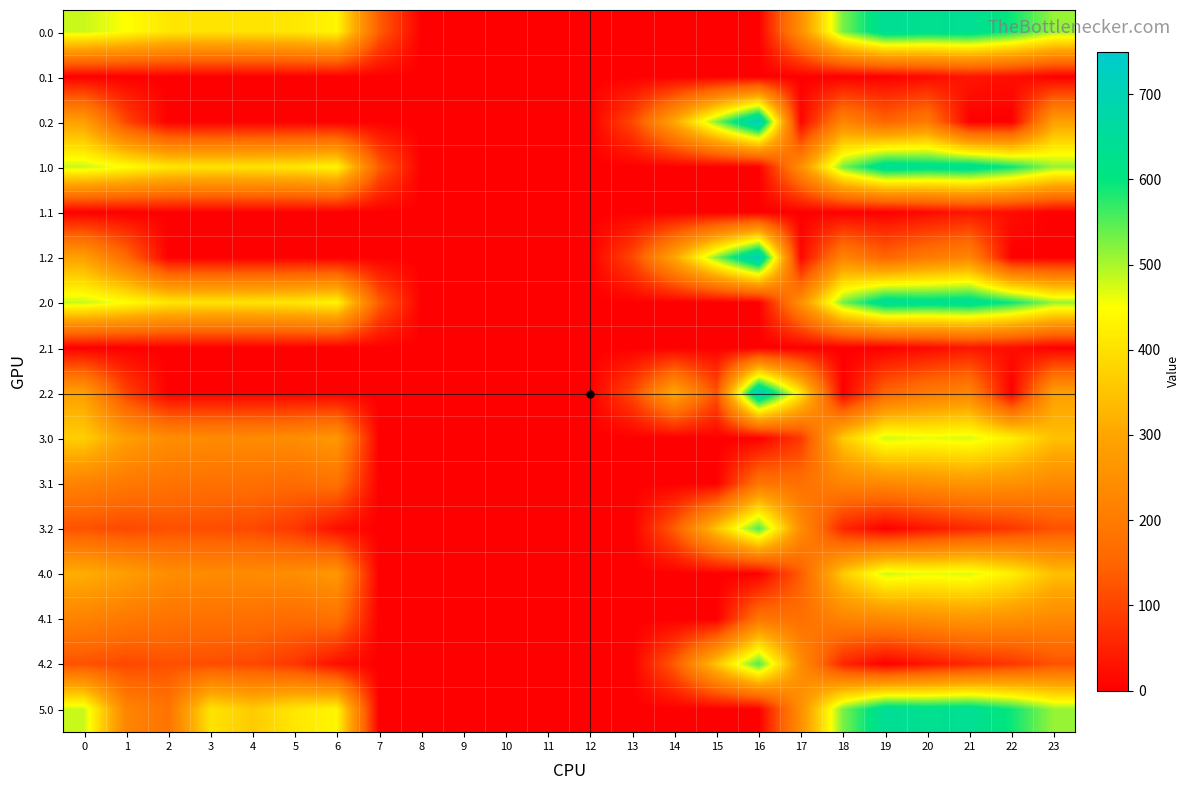

Reading left to right, transcribe all the data shown in this chart.

0.0: 0=482.0	1=449.5	2=410.3	3=404.4	4=404.9	5=410.8	6=435.0	7=136.4	8=0.0	9=0.0	10=0.0	11=0.0	12=0.0	13=0.0	14=0.0	15=0.0	16=0.0	17=250.3	18=529.6	19=644.5	20=629.9	21=638.4	22=592.3	23=511.3
0.1: 0=0.0	1=0.0	2=0.0	3=0.0	4=0.0	5=0.0	6=0.0	7=0.0	8=0.0	9=0.0	10=0.0	11=0.0	12=0.0	13=0.0	14=0.0	15=0.0	16=0.0	17=0.0	18=0.0	19=0.0	20=14.5	21=32.4	22=19.9	23=0.0
0.2: 0=287.1	1=102.1	2=0.0	3=0.0	4=0.0	5=0.0	6=0.0	7=0.0	8=0.0	9=0.0	10=0.0	11=0.0	12=0.0	13=104.4	14=301.9	15=522.2	16=721.2	17=9.5	18=223.1	19=151.1	20=199.2	21=0.0	22=0.0	23=287.5
1.0: 0=482.0	1=449.5	2=410.3	3=404.4	4=404.9	5=410.8	6=435.0	7=136.4	8=0.0	9=0.0	10=0.0	11=0.0	12=0.0	13=0.0	14=0.0	15=0.0	16=0.0	17=250.3	18=529.6	19=644.5	20=629.9	21=638.4	22=592.3	23=511.3
1.1: 0=0.0	1=0.0	2=0.0	3=0.0	4=0.0	5=0.0	6=0.0	7=0.0	8=0.0	9=0.0	10=0.0	11=0.0	12=0.0	13=0.0	14=0.0	15=0.0	16=0.0	17=0.0	18=0.0	19=0.0	20=14.5	21=32.4	22=19.9	23=0.0
1.2: 0=287.1	1=163.2	2=0.0	3=0.0	4=0.0	5=0.0	6=0.0	7=0.0	8=0.0	9=0.0	10=0.0	11=0.0	12=0.0	13=104.4	14=301.9	15=522.2	16=721.2	17=9.5	18=223.1	19=151.1	20=199.2	21=226.4	22=0.0	23=0.0
2.0: 0=482.0	1=449.5	2=410.3	3=404.4	4=404.9	5=410.8	6=435.0	7=136.4	8=0.0	9=0.0	10=0.0	11=0.0	12=0.0	13=0.0	14=0.0	15=0.0	16=0.0	17=250.3	18=529.6	19=644.5	20=629.9	21=638.4	22=592.3	23=511.3
2.1: 0=0.0	1=0.0	2=0.0	3=0.0	4=0.0	5=0.0	6=0.0	7=0.0	8=0.0	9=0.0	10=0.0	11=0.0	12=0.0	13=0.0	14=0.0	15=0.0	16=0.0	17=0.0	18=0.0	19=0.0	20=14.5	21=32.4	22=19.9	23=0.0
2.2: 0=287.1	1=98.9	2=0.0	3=0.0	4=0.0	5=0.0	6=0.0	7=0.0	8=0.0	9=0.0	10=0.0	11=0.0	12=0.0	13=104.4	14=301.9	15=122.2	16=721.2	17=409.5	18=0.0	19=151.1	20=199.2	21=226.4	22=0.0	23=287.5
3.0: 0=369.3	1=282.5	2=243.3	3=237.4	4=237.9	5=243.8	6=268.0	7=0.0	8=0.0	9=0.0	10=0.0	11=0.0	12=0.0	13=0.0	14=0.0	15=0.0	16=0.0	17=83.3	18=362.6	19=477.5	20=462.9	21=471.4	22=425.3	23=344.3
3.1: 0=217.6	1=194.1	2=180.9	3=175.7	4=172.6	5=162.5	6=178.2	7=0.0	8=0.0	9=0.0	10=0.0	11=0.0	12=0.0	13=0.0	14=0.0	15=0.0	16=186.7	17=173.1	18=221.5	19=232.7	20=247.5	21=265.4	22=252.9	23=232.4
3.2: 0=120.1	1=105.7	2=118.5	3=114.0	4=107.4	5=81.1	6=20.1	7=0.0	8=0.0	9=0.0	10=0.0	11=0.0	12=0.0	13=0.0	14=134.9	15=355.2	16=554.2	17=242.5	18=56.1	19=0.0	20=32.2	21=59.4	22=80.4	23=120.5
4.0: 0=315.0	1=282.5	2=243.3	3=237.4	4=237.9	5=243.8	6=268.0	7=0.0	8=0.0	9=0.0	10=0.0	11=0.0	12=0.0	13=0.0	14=0.0	15=0.0	16=0.0	17=137.6	18=362.6	19=477.5	20=462.9	21=471.4	22=425.3	23=344.3
4.1: 0=217.6	1=194.1	2=180.9	3=175.7	4=172.6	5=162.5	6=178.2	7=0.0	8=0.0	9=0.0	10=0.0	11=0.0	12=0.0	13=0.0	14=0.0	15=0.0	16=186.7	17=173.1	18=221.5	19=232.7	20=247.5	21=265.4	22=252.9	23=232.4
4.2: 0=120.1	1=105.7	2=118.5	3=114.0	4=107.4	5=81.1	6=20.1	7=0.0	8=0.0	9=0.0	10=0.0	11=0.0	12=0.0	13=0.0	14=134.9	15=355.2	16=554.2	17=242.5	18=56.1	19=0.0	20=32.2	21=59.4	22=80.4	23=120.5
5.0: 0=482.0	1=222.5	2=183.3	3=404.4	4=363.0	5=410.8	6=435.0	7=0.0	8=0.0	9=0.0	10=0.0	11=0.0	12=0.0	13=0.0	14=0.0	15=0.0	16=0.0	17=250.3	18=529.6	19=644.5	20=629.9	21=638.4	22=592.3	23=511.3